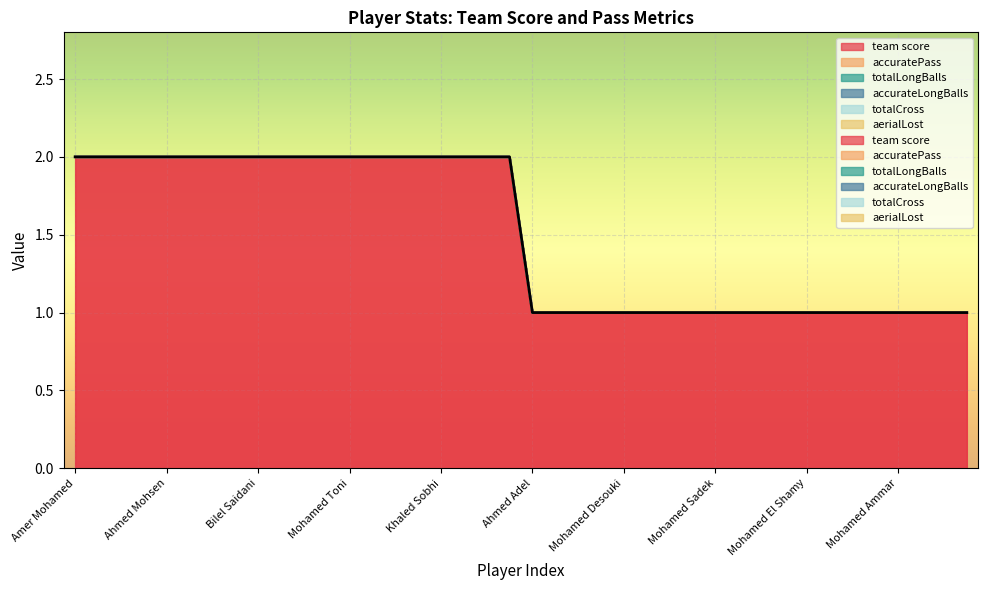

Reading right to left, extract all data points from this chart.

team score: 1	1	1	1	1	1	1	1	1	1	1	1	1	1	1	1	1	1	1	1	2	2	2	2	2	2	2	2	2	2	2	2	2	2	2	2	2	2	2	2
accuratePass: 0	0	0	0	0	0	0	0	0	0	0	0	0	0	0	0	0	0	0	0	0	0	0	0	0	0	0	0	0	0	0	0	0	0	0	0	0	0	0	0
totalLongBalls: 0	0	0	0	0	0	0	0	0	0	0	0	0	0	0	0	0	0	0	0	0	0	0	0	0	0	0	0	0	0	0	0	0	0	0	0	0	0	0	0
accurateLongBalls: 0	0	0	0	0	0	0	0	0	0	0	0	0	0	0	0	0	0	0	0	0	0	0	0	0	0	0	0	0	0	0	0	0	0	0	0	0	0	0	0
totalCross: 0	0	0	0	0	0	0	0	0	0	0	0	0	0	0	0	0	0	0	0	0	0	0	0	0	0	0	0	0	0	0	0	0	0	0	0	0	0	0	0
aerialLost: 0	0	0	0	0	0	0	0	0	0	0	0	0	0	0	0	0	0	0	0	0	0	0	0	0	0	0	0	0	0	0	0	0	0	0	0	0	0	0	0